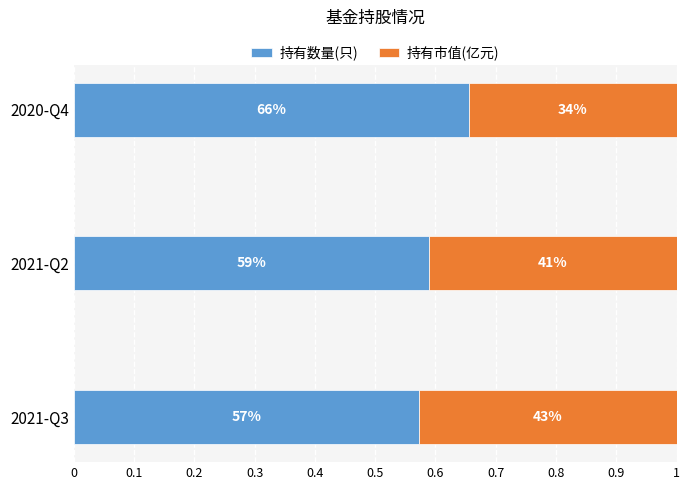

What are all the series names shown in the legend?

持有数量(只), 持有市值(亿元)